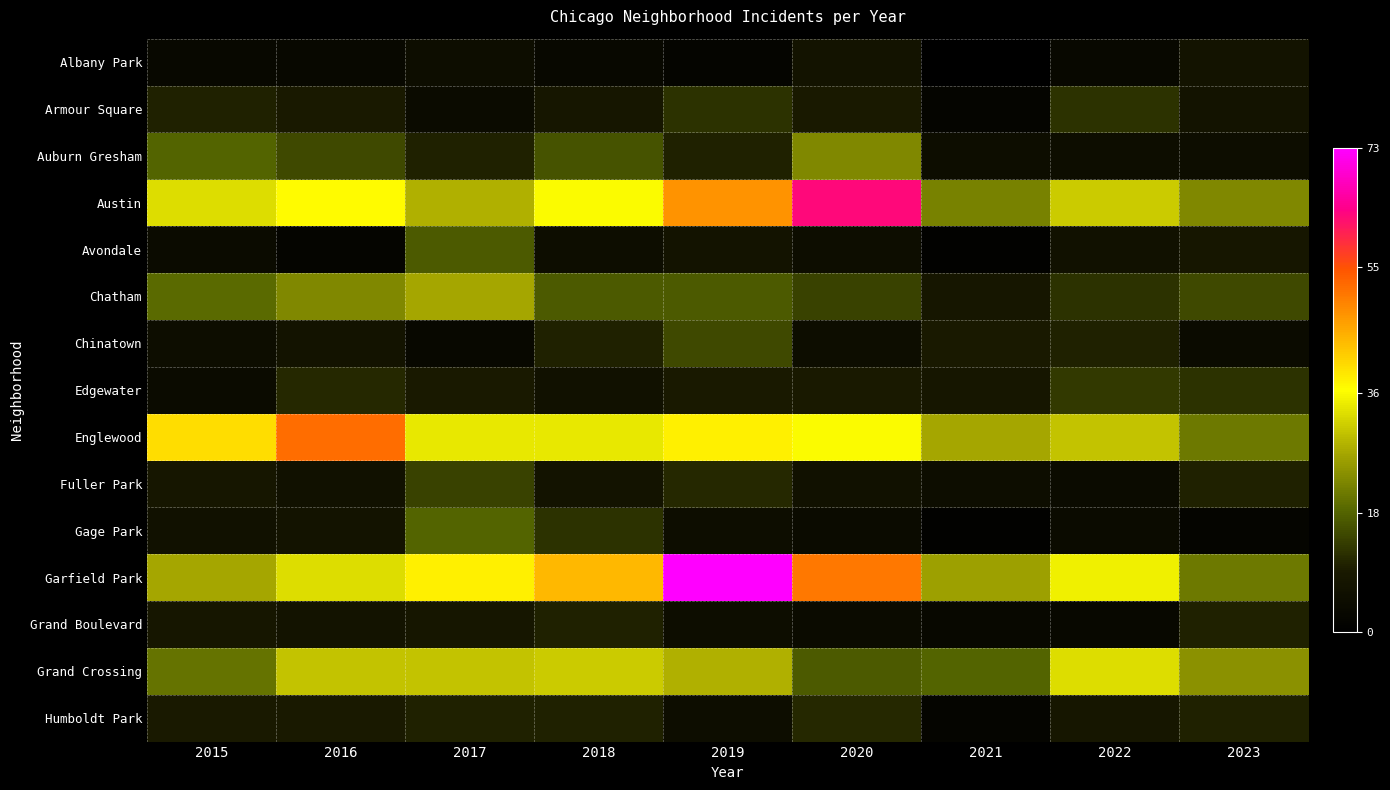

At how many categories does at least one series exceed 51?

3